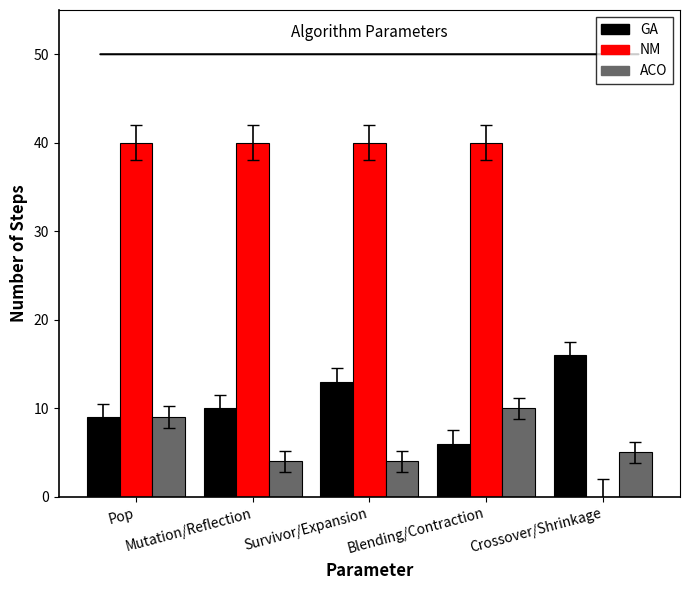

What is the greatest value displayed?

40